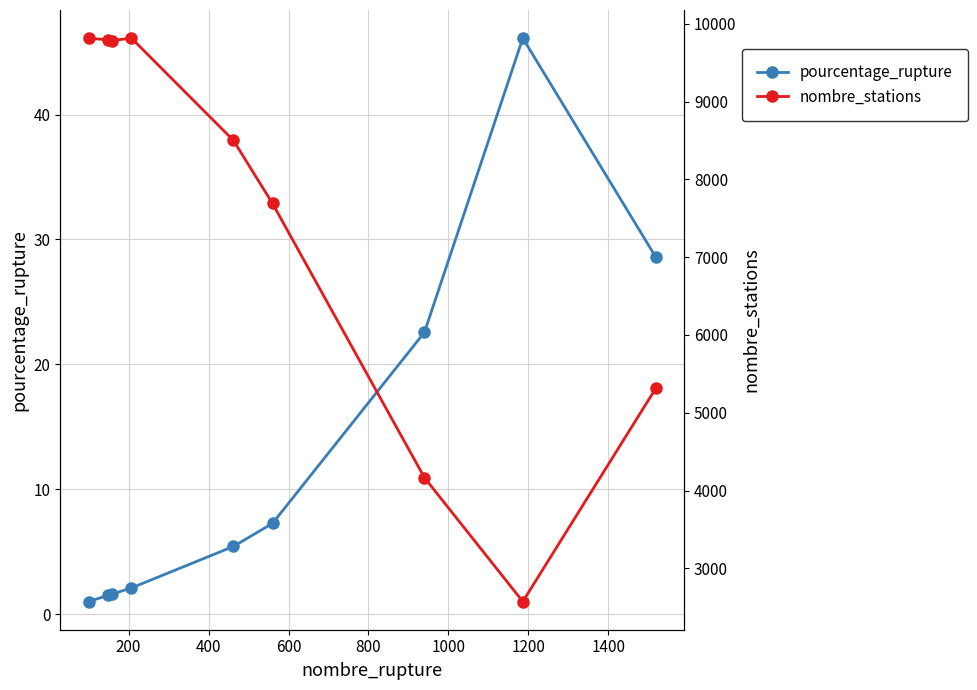

What is the greatest value displayed?

9817.0